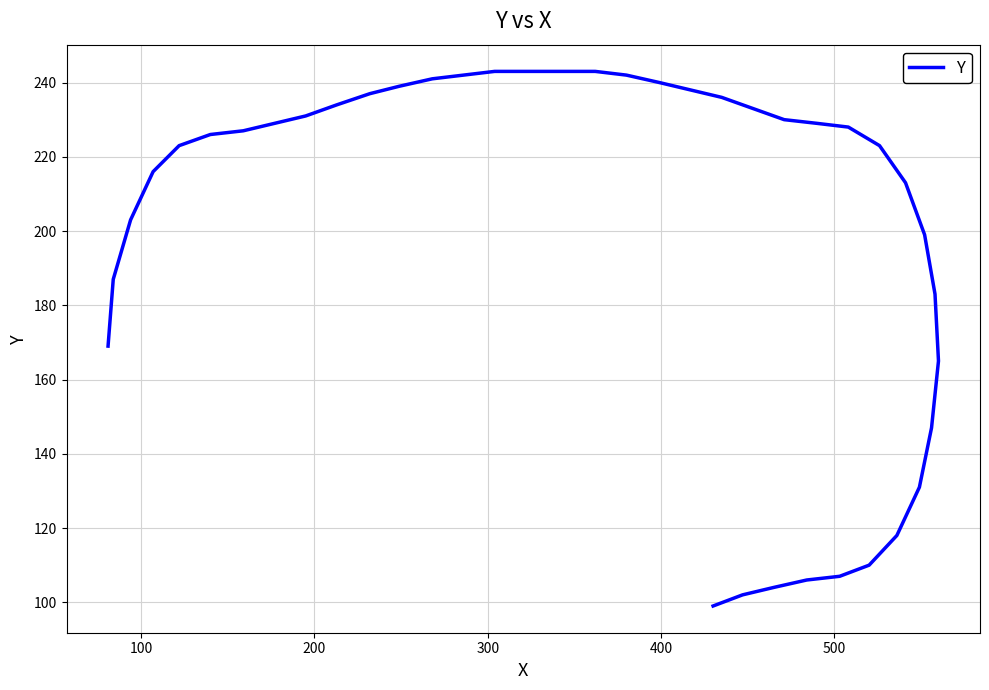

How many data points are above 227?

19